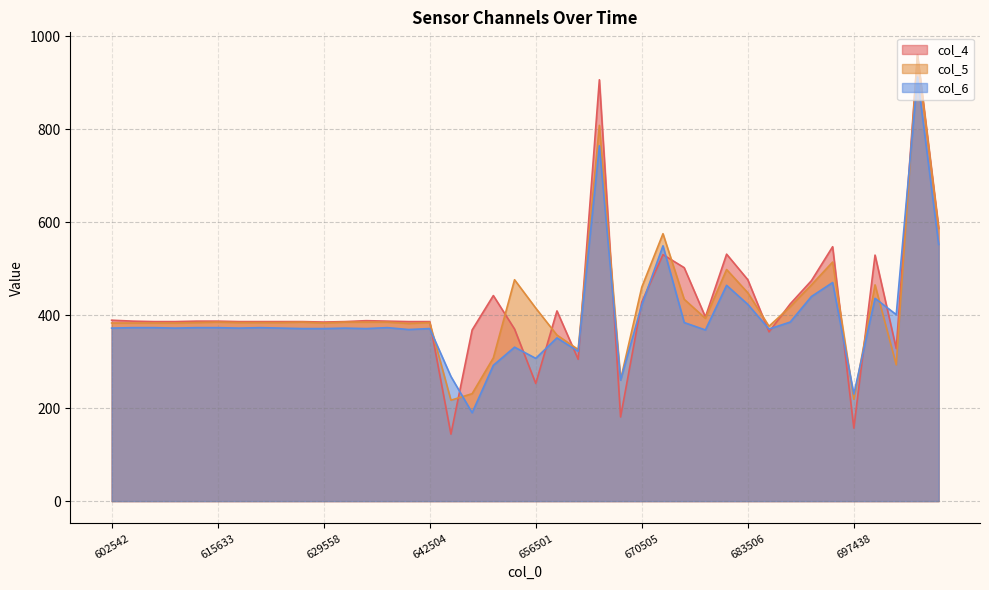

Is it true that col_5 equals 677 at 608567?

False